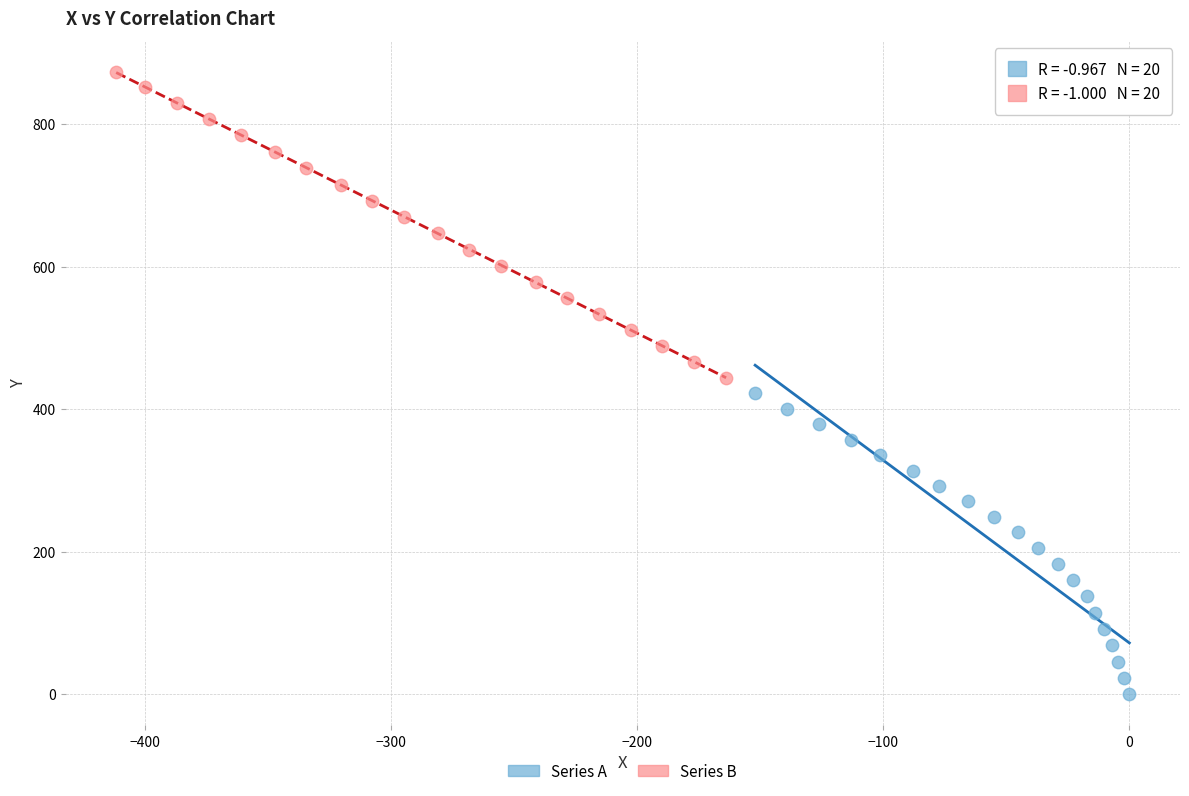

Which series has the widest spread of Y values?

Series B